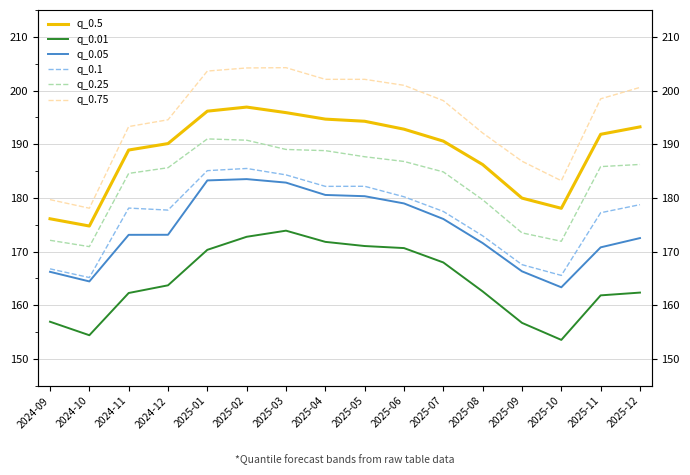

Reading right to left, transcribe all the data shown in this chart.

q_0.5: 193.2	191.9	178.1	180.0	186.2	190.6	192.8	194.3	194.7	195.9	196.9	196.2	190.1	188.9	174.8	176.1
q_0.01: 162.4	161.9	153.6	156.7	162.6	168.0	170.7	171.0	171.8	173.9	172.8	170.3	163.7	162.3	154.4	157.0
q_0.05: 172.5	170.8	163.4	166.3	171.6	176.1	179.0	180.3	180.6	182.9	183.5	183.3	173.1	173.1	164.5	166.2
q_0.1: 178.8	177.2	165.6	167.6	172.9	177.5	180.2	182.2	182.2	184.3	185.5	185.1	177.7	178.1	165.2	166.8
q_0.25: 186.2	185.8	171.9	173.5	179.7	184.8	186.8	187.7	188.8	189.0	190.8	191.0	185.6	184.6	170.9	172.1
q_0.75: 200.6	198.5	183.2	186.8	192.1	198.1	201.0	202.1	202.1	204.3	204.2	203.6	194.6	193.3	178.1	179.7